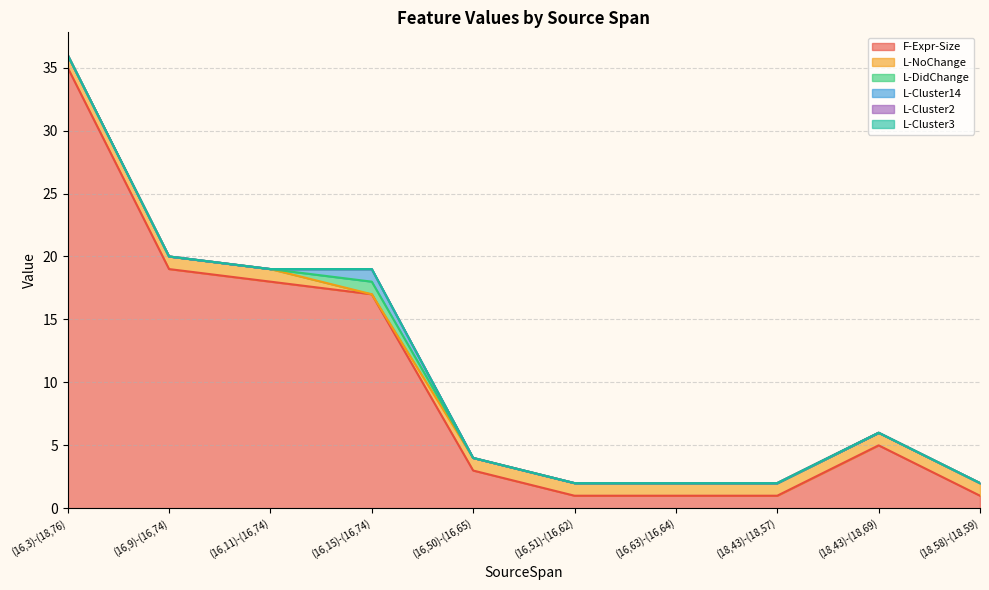

Which has a higher value, (16,9)-(16,74) or (16,15)-(16,74)?

(16,9)-(16,74)